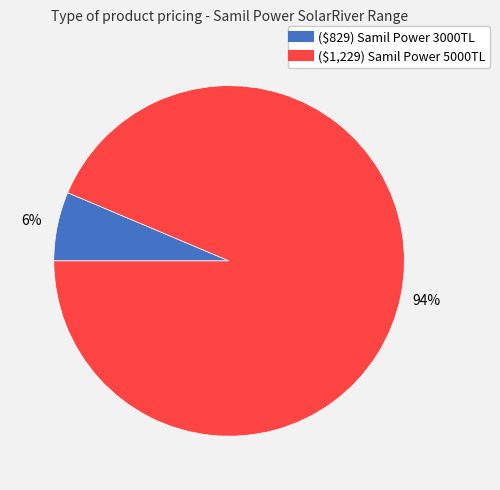

To the nearest percent, what is the average slice percentage?

50%